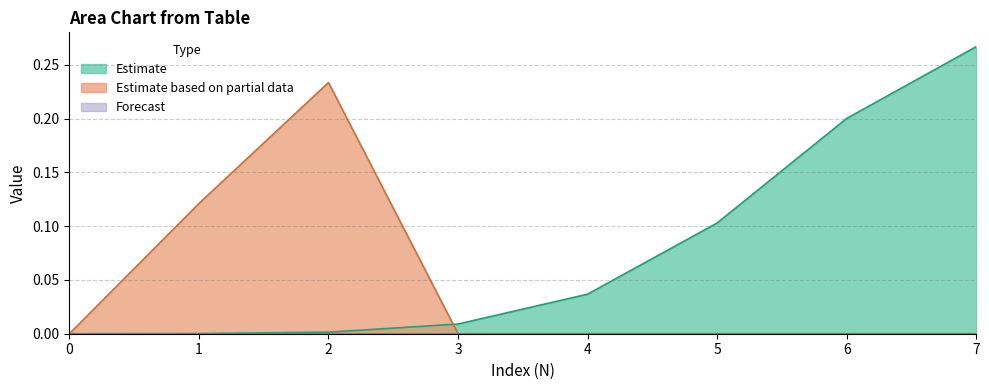

Rank the series by their maximum value, from highest to lowest.

Estimate, Estimate based on partial data